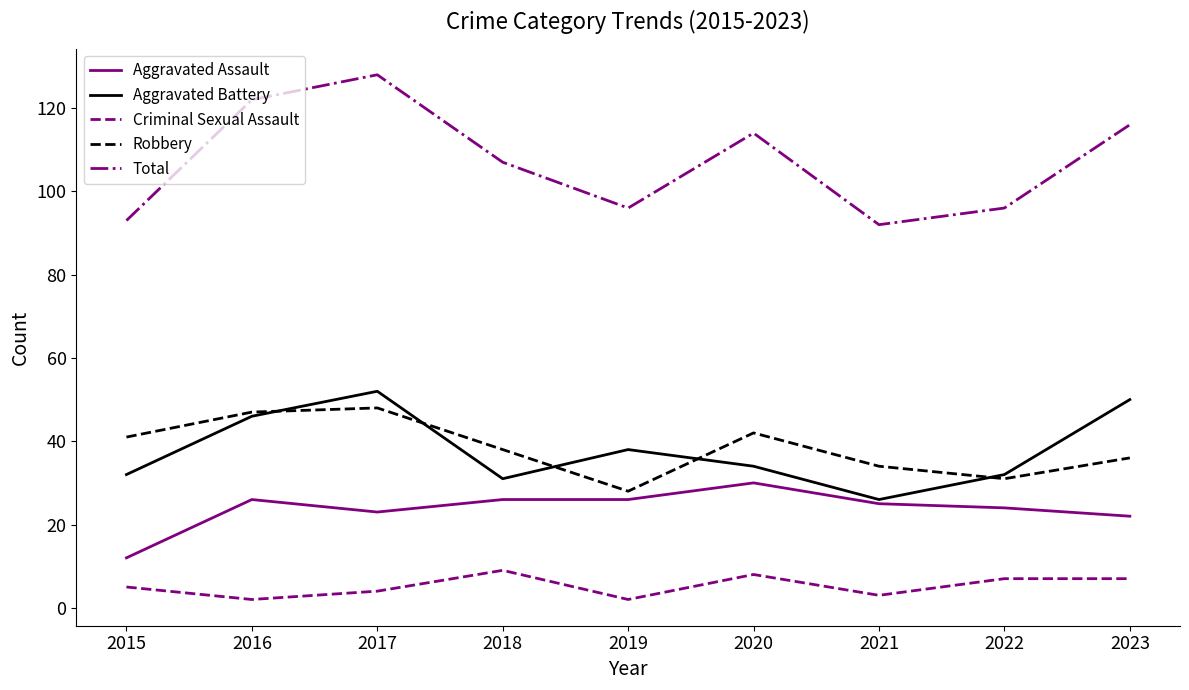

Is the value of Aggravated Assault at 2021 greater than the value of Aggravated Battery at 2020?

No